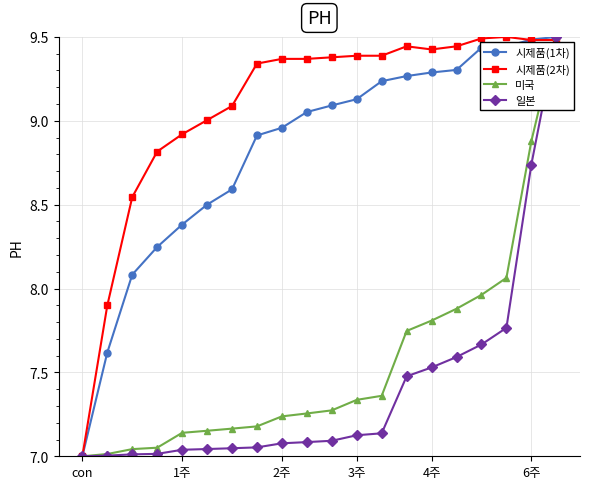

How many lines are shown in the chart?

4